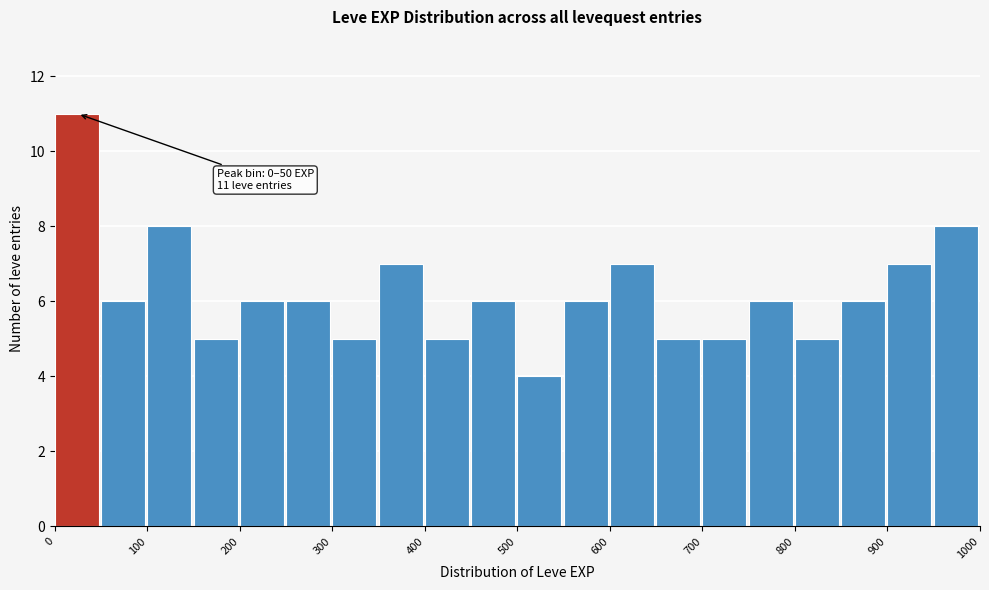

Which range on the x-axis has the tallest bar?

0 to 50